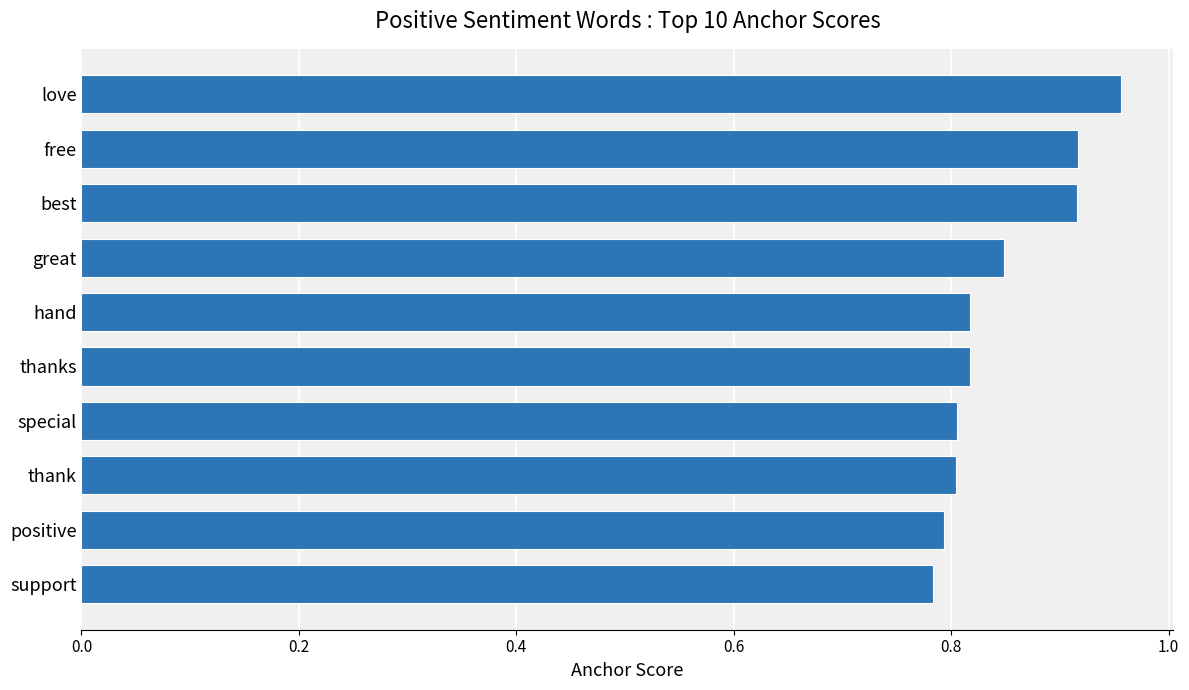

How many values are between 0 and 1?

10